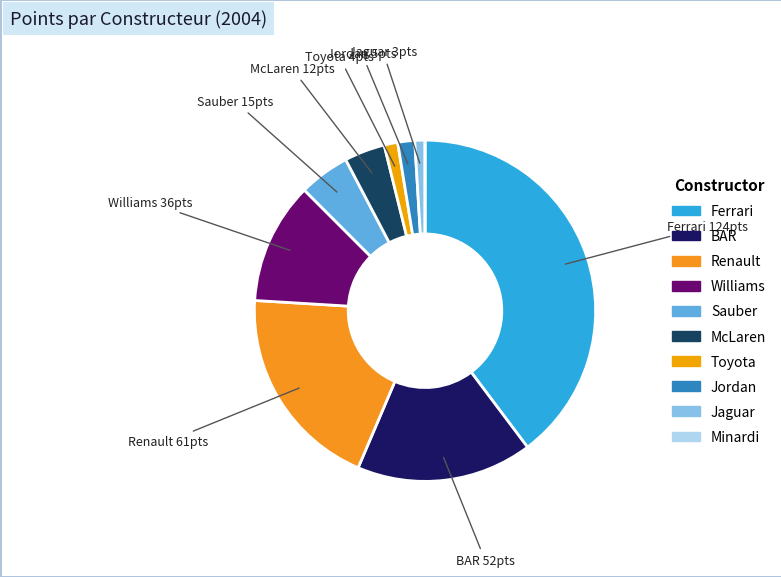

How many slices are in this pie chart?

10